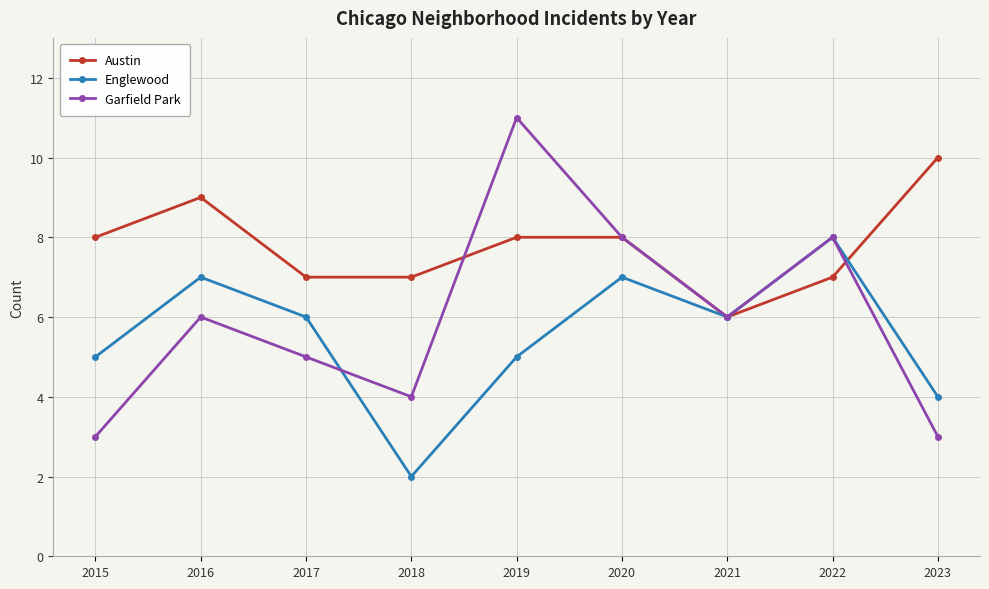

Which series has the widest spread of values?

Garfield Park